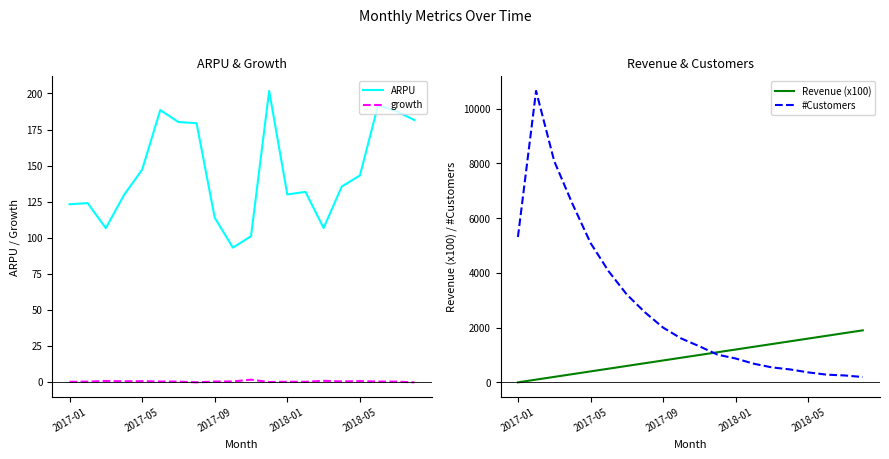

True or false: growth and ARPU cross at least once.

False